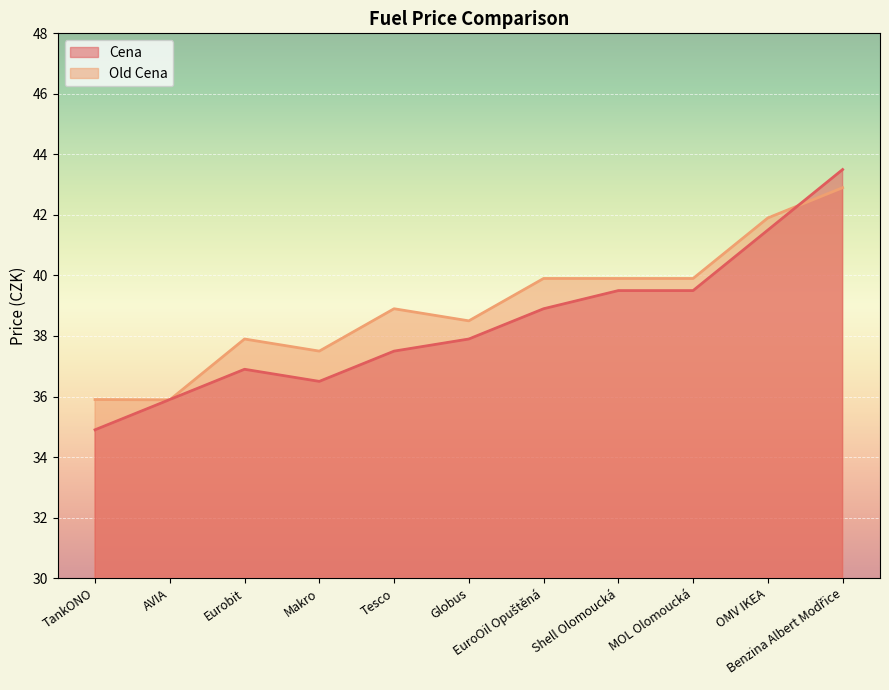

Is it true that Cena equals 41.5 at OMV IKEA?

True